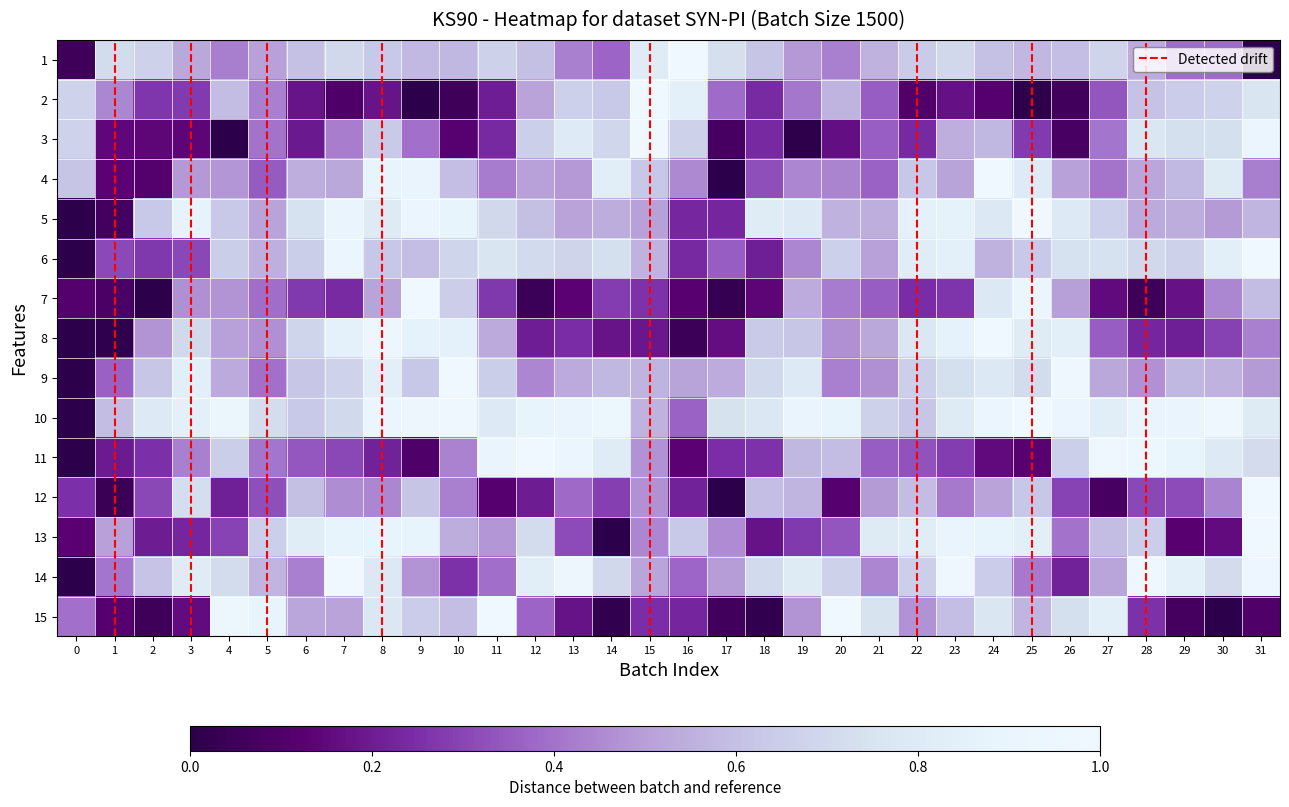

At 23, list the series in order from largest to smallest.

Row 13, Row 12, Row 7, Row 4, Row 5, Row 9, Row 8, Row 0, Row 14, Row 2, Row 3, Row 11, Row 10, Row 6, Row 1